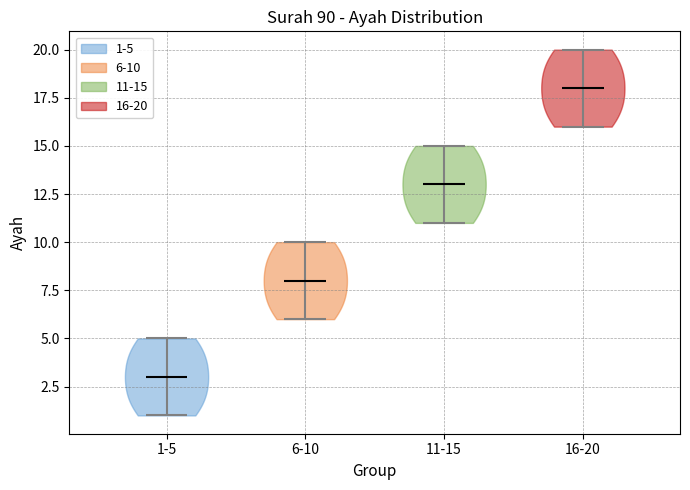

Which violin has the lowest median line?

1-5